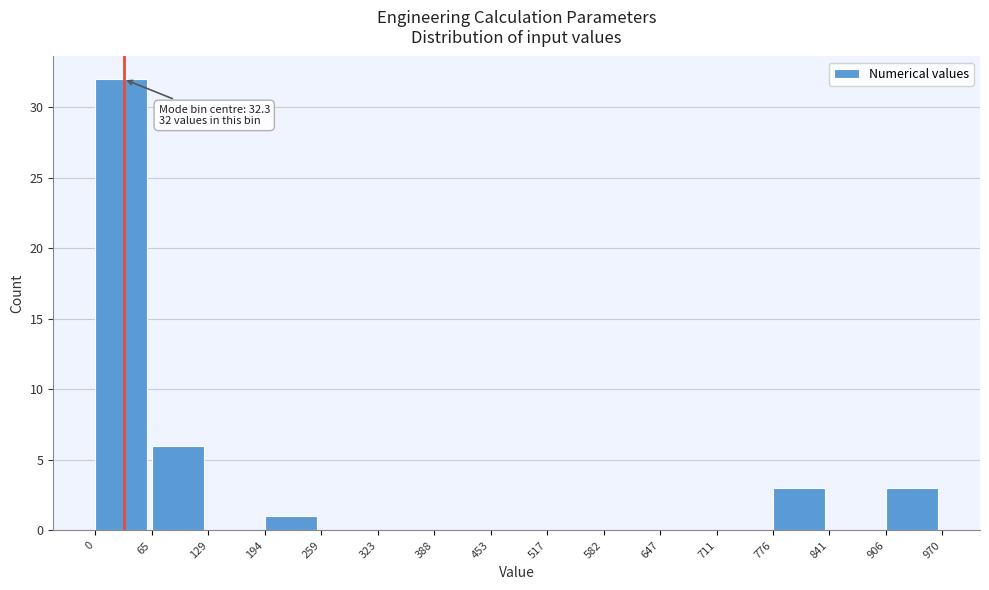

Over which range of the x-axis is the bar tallest?

0 to 65